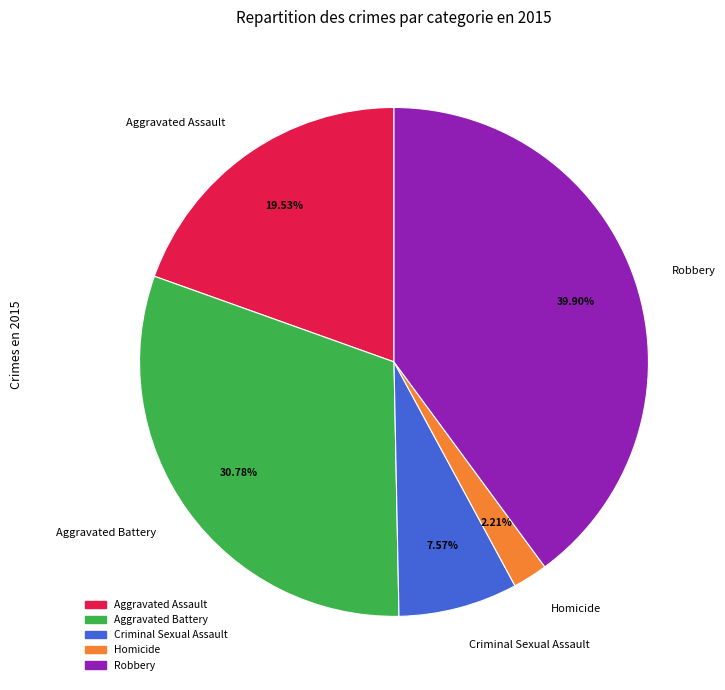

Rank the categories by value from highest to lowest.

Robbery, Aggravated Battery, Aggravated Assault, Criminal Sexual Assault, Homicide